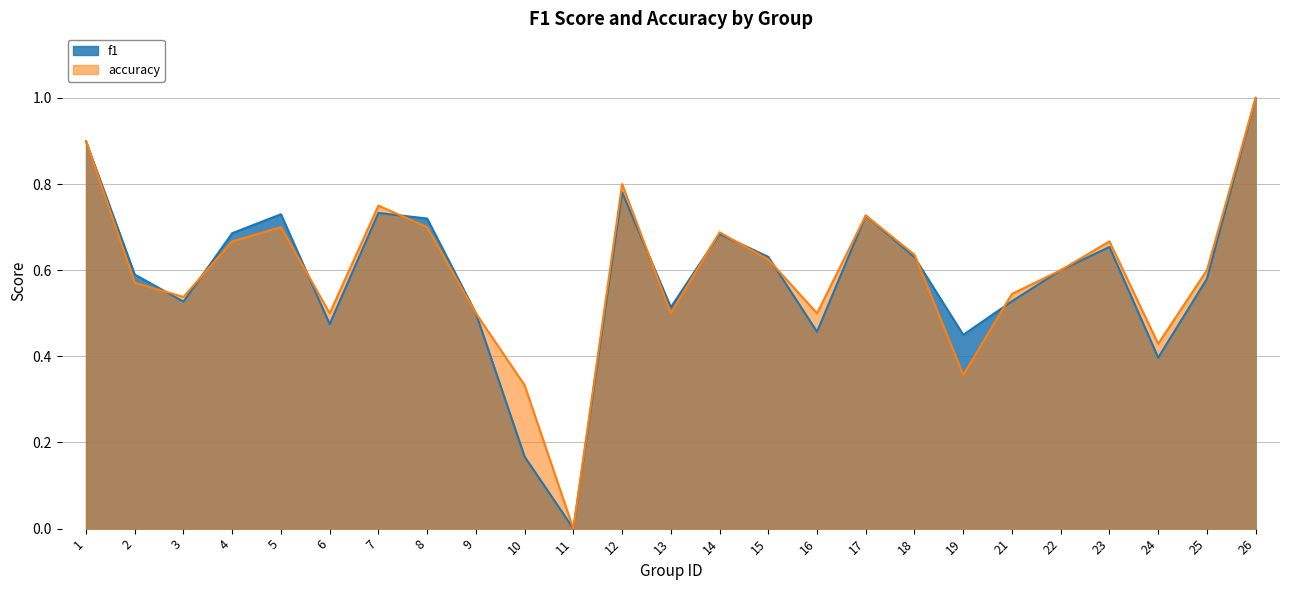

Reading left to right, what are all the values shown in this chart?

f1: 1=0.9	2=0.6	3=0.5	4=0.7	5=0.7	6=0.5	7=0.7	8=0.7	9=0.5	10=0.2	11=0.0	12=0.8	13=0.5	14=0.7	15=0.6	16=0.5	17=0.7	18=0.6	19=0.5	21=0.5	22=0.6	23=0.7	24=0.4	25=0.6	26=1.0
accuracy: 1=0.9	2=0.6	3=0.5	4=0.7	5=0.7	6=0.5	7=0.8	8=0.7	9=0.5	10=0.3	11=0.0	12=0.8	13=0.5	14=0.7	15=0.6	16=0.5	17=0.7	18=0.6	19=0.4	21=0.5	22=0.6	23=0.7	24=0.4	25=0.6	26=1.0